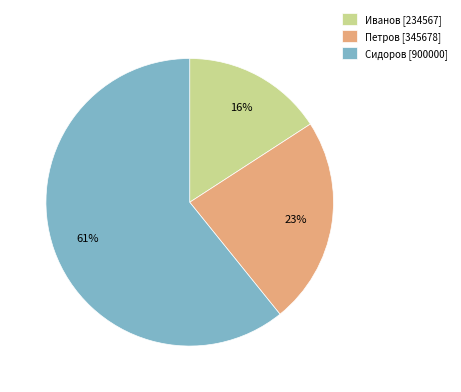

To the nearest percent, what is the average slice percentage?

33%